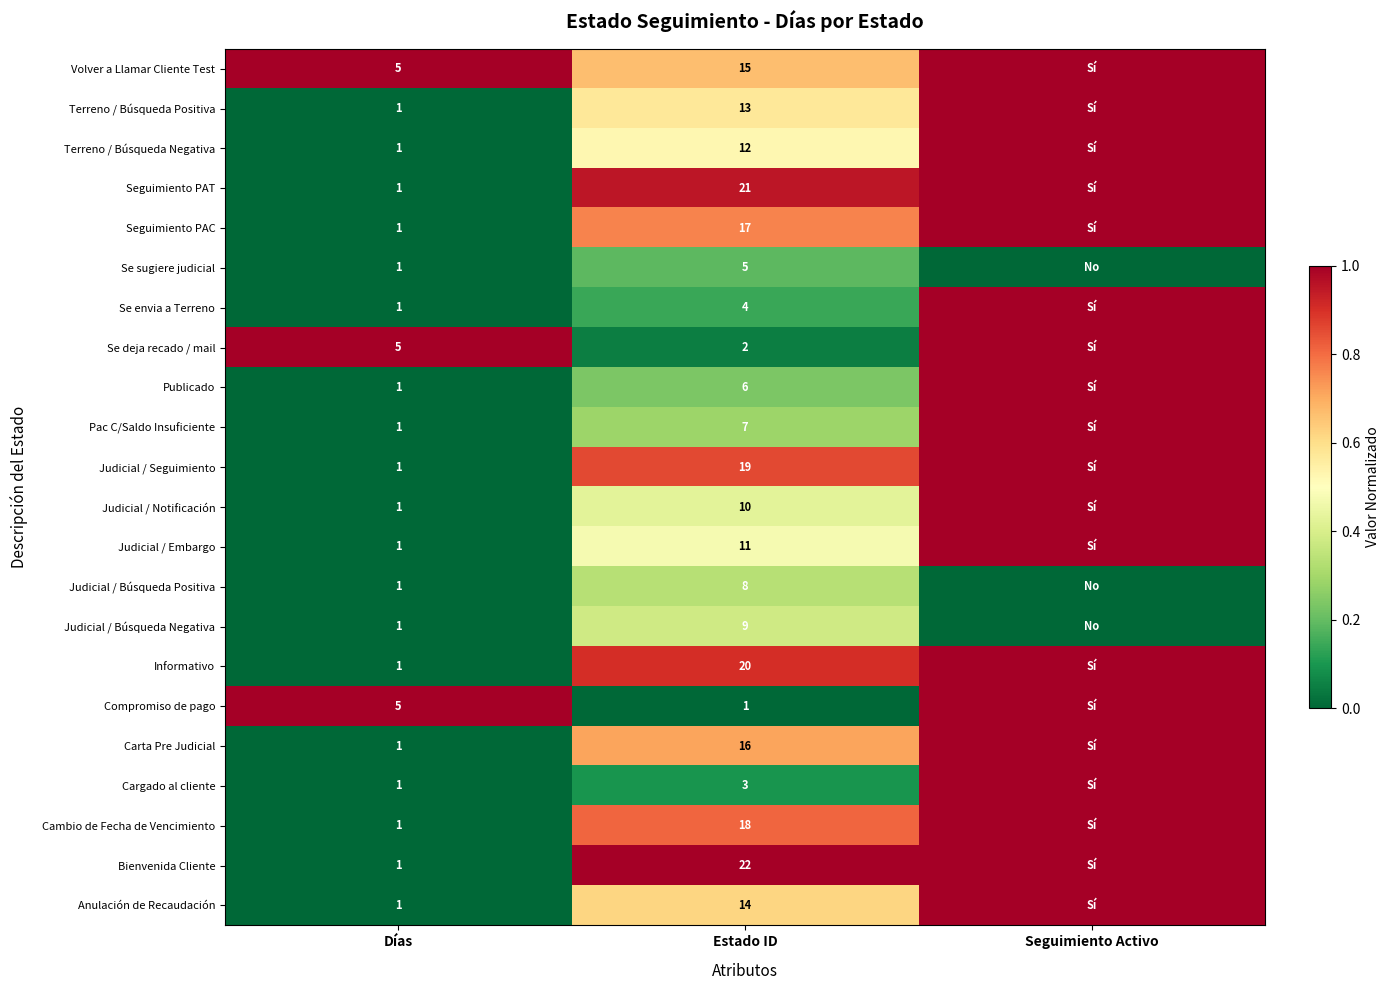

What is the total value across all series at Estado ID?

253